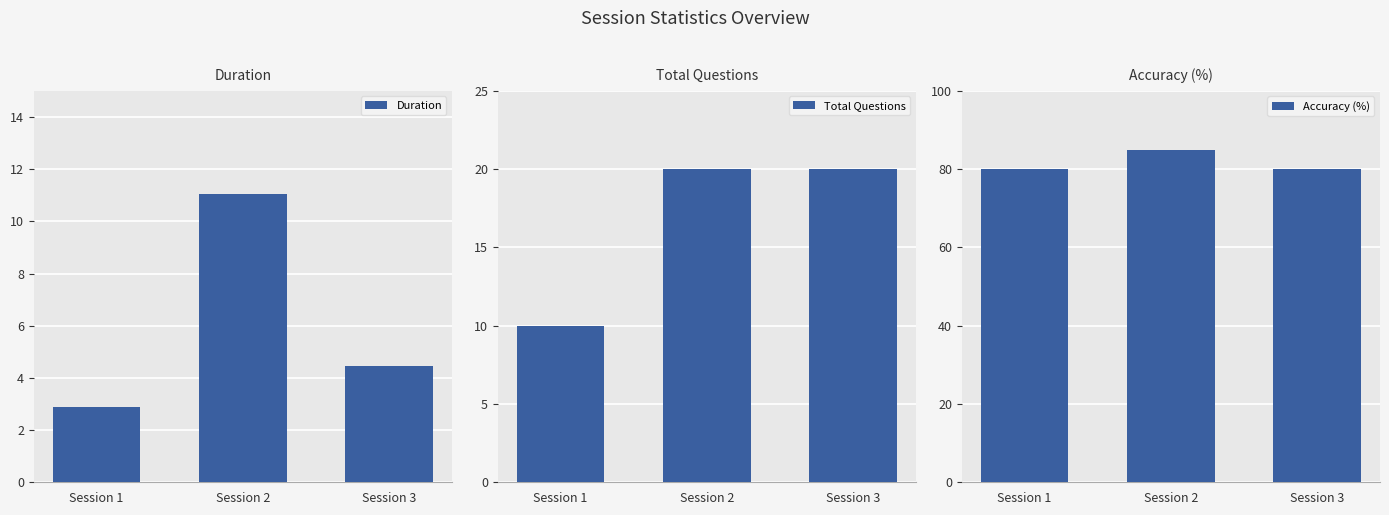

What is the difference between the Accuracy (%) values at Session 2 and Session 3?

5